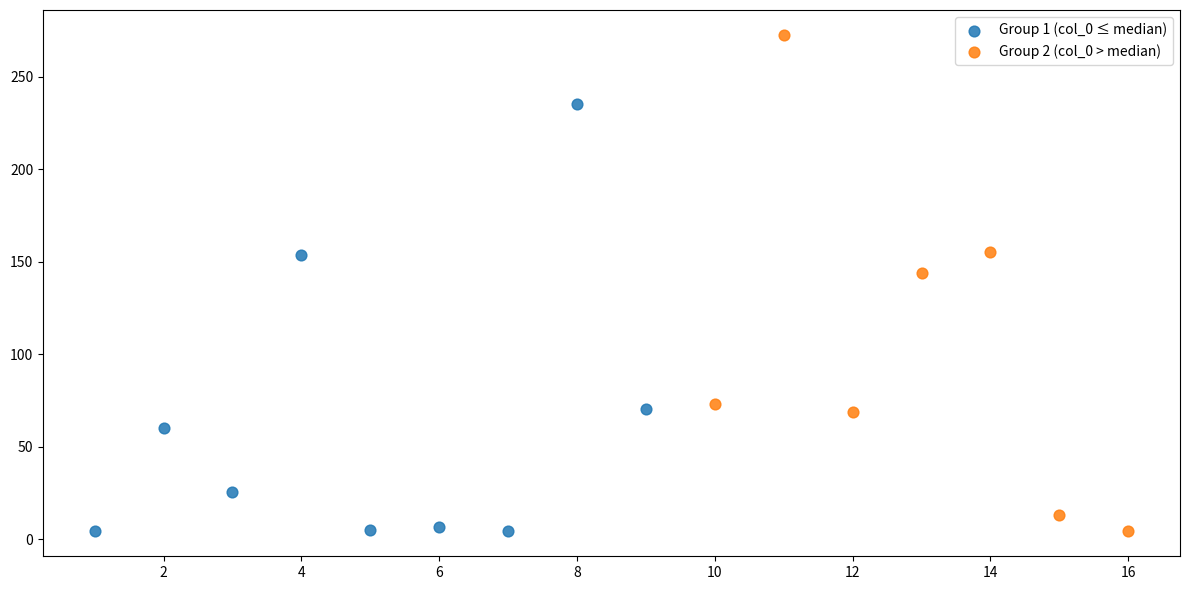

Which series has the largest Y range (max minus min)?

Group 2 (col_0 > median)